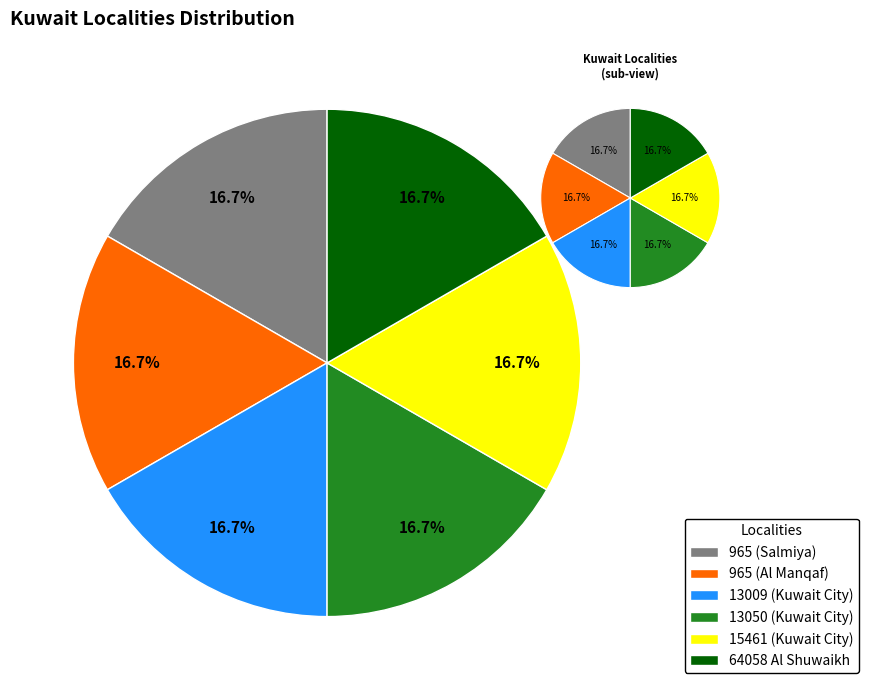

How many slices are in this pie chart?

6